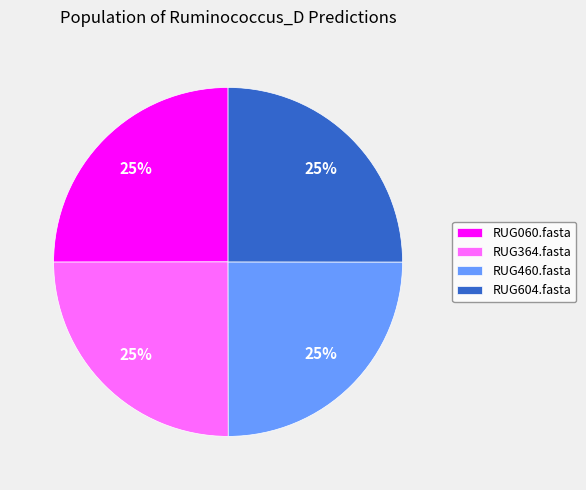

Is RUG604.fasta the majority of the pie?

No